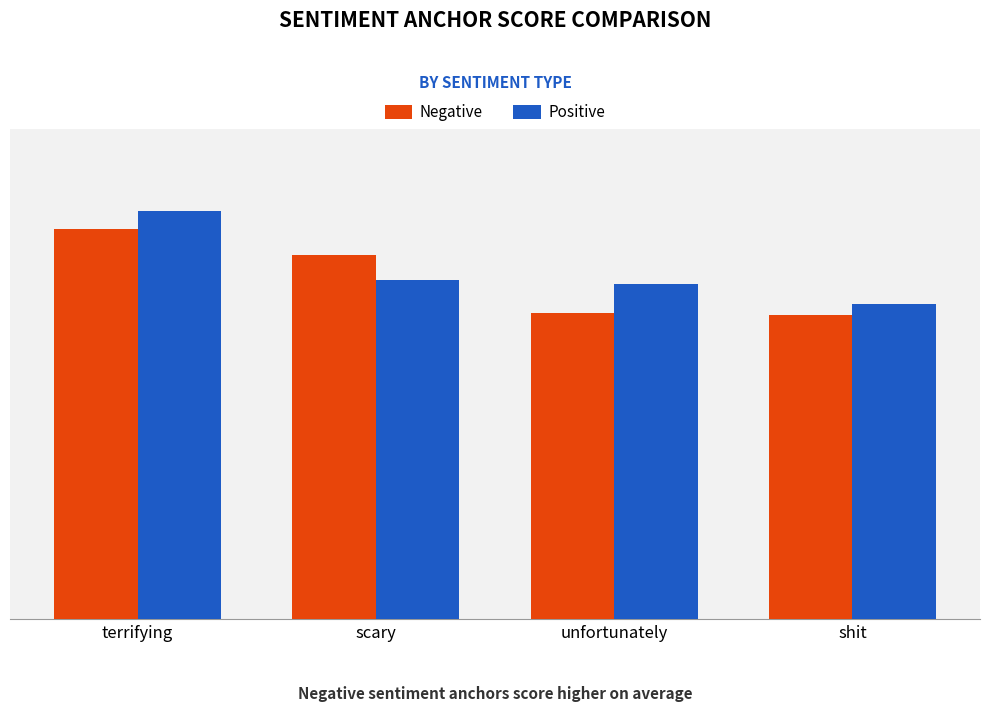

Are the bars grouped side by side (vs. stacked)?

Yes